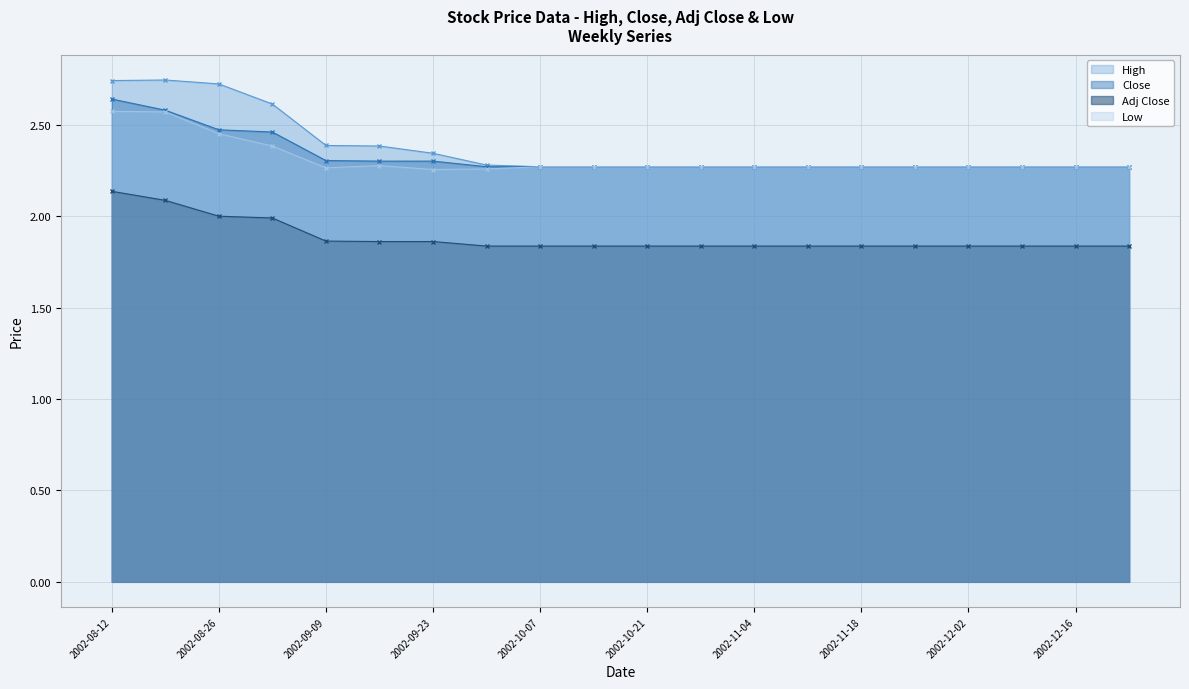

Reading left to right, what are all the values shown in this chart?

High: 2.7	2.7	2.7	2.6	2.4	2.4	2.3	2.3	2.3	2.3	2.3	2.3	2.3	2.3	2.3	2.3	2.3	2.3	2.3	2.3
Close: 2.6	2.6	2.5	2.5	2.3	2.3	2.3	2.3	2.3	2.3	2.3	2.3	2.3	2.3	2.3	2.3	2.3	2.3	2.3	2.3
Adj Close: 2.1	2.1	2.0	2.0	1.9	1.9	1.9	1.8	1.8	1.8	1.8	1.8	1.8	1.8	1.8	1.8	1.8	1.8	1.8	1.8
Low: 2.6	2.6	2.5	2.4	2.3	2.3	2.3	2.3	2.3	2.3	2.3	2.3	2.3	2.3	2.3	2.3	2.3	2.3	2.3	2.3